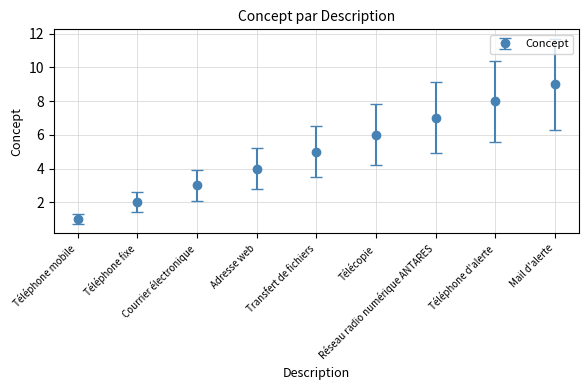

What is the change in value from Transfert de fichiers to Réseau radio numérique ANTARES?

+2